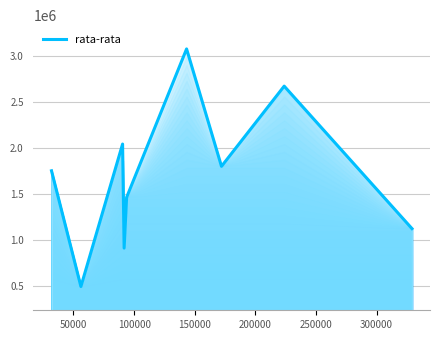

What is the greatest value displayed?

3072609.1